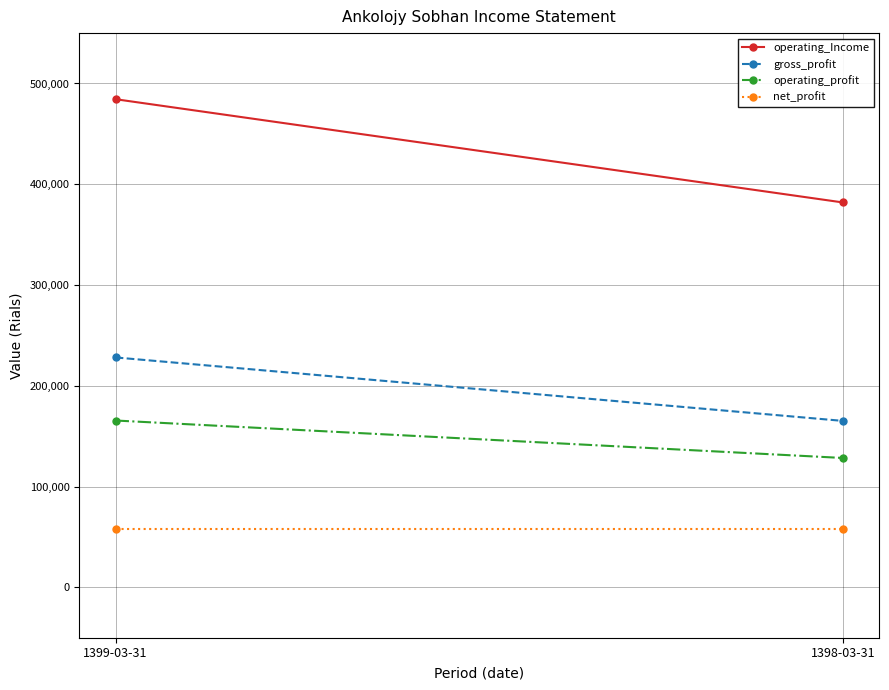

What is the label of the 1st point from the left?

1399-03-31